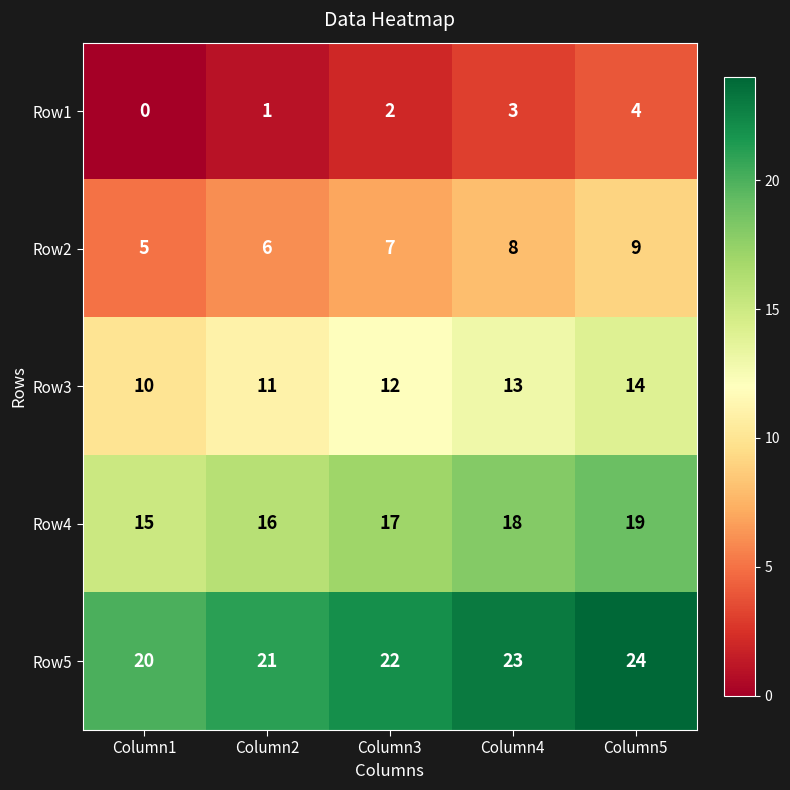

What is the spread (max minus min) of values at Column4?

20